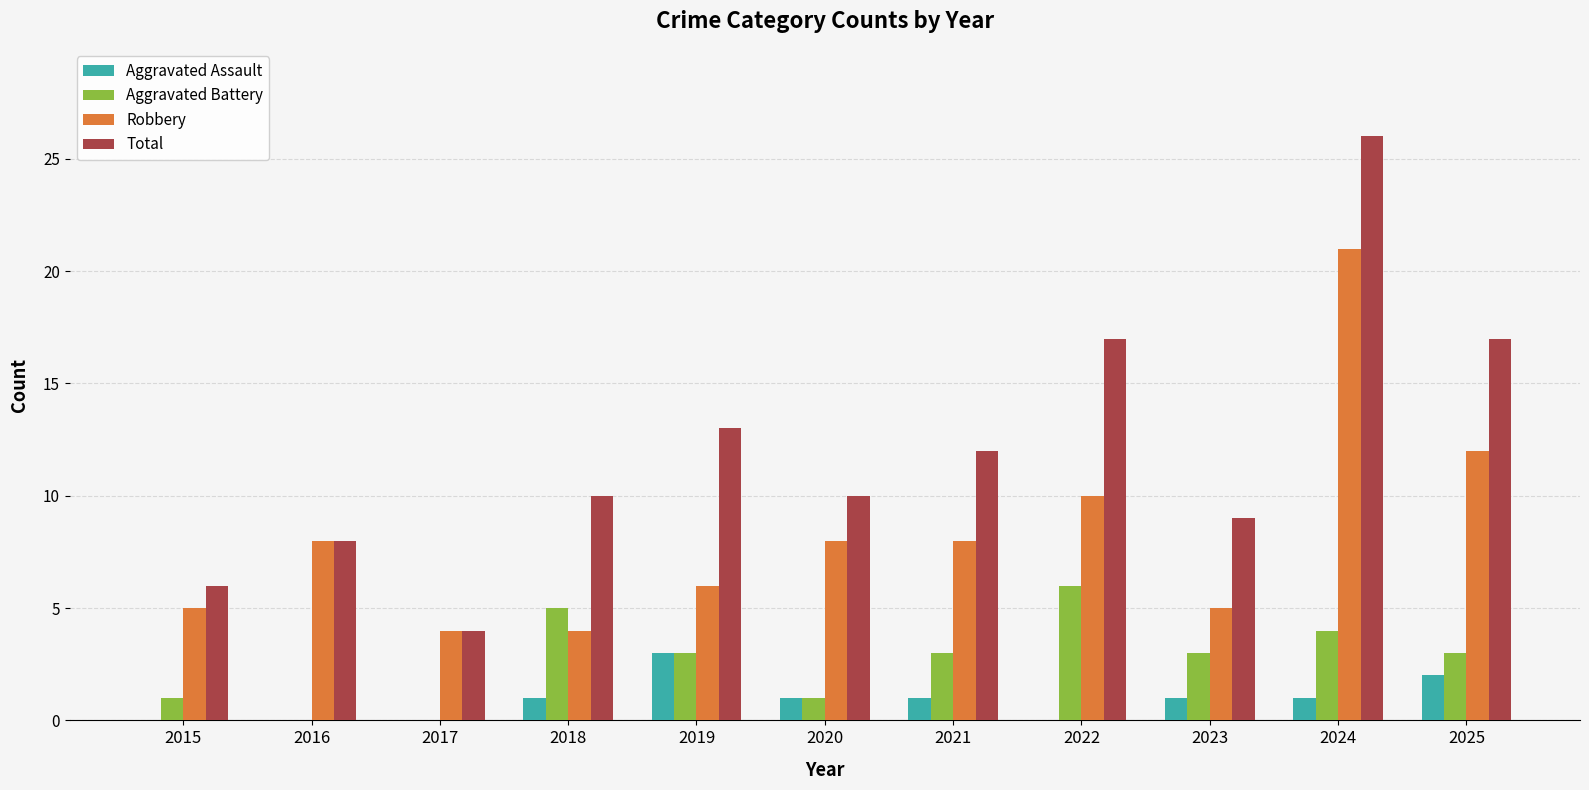

Which series has the largest range (max minus min)?

Total